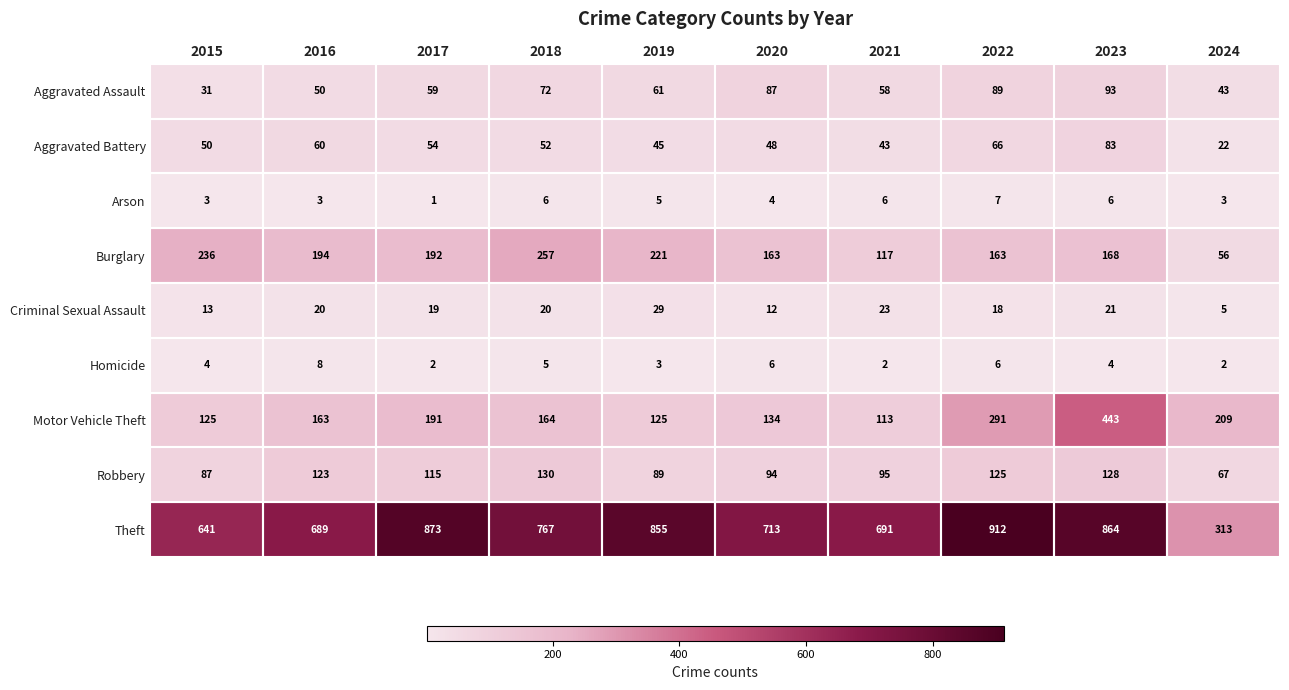

Which series changed the most between 2015 and 2020?

Burglary